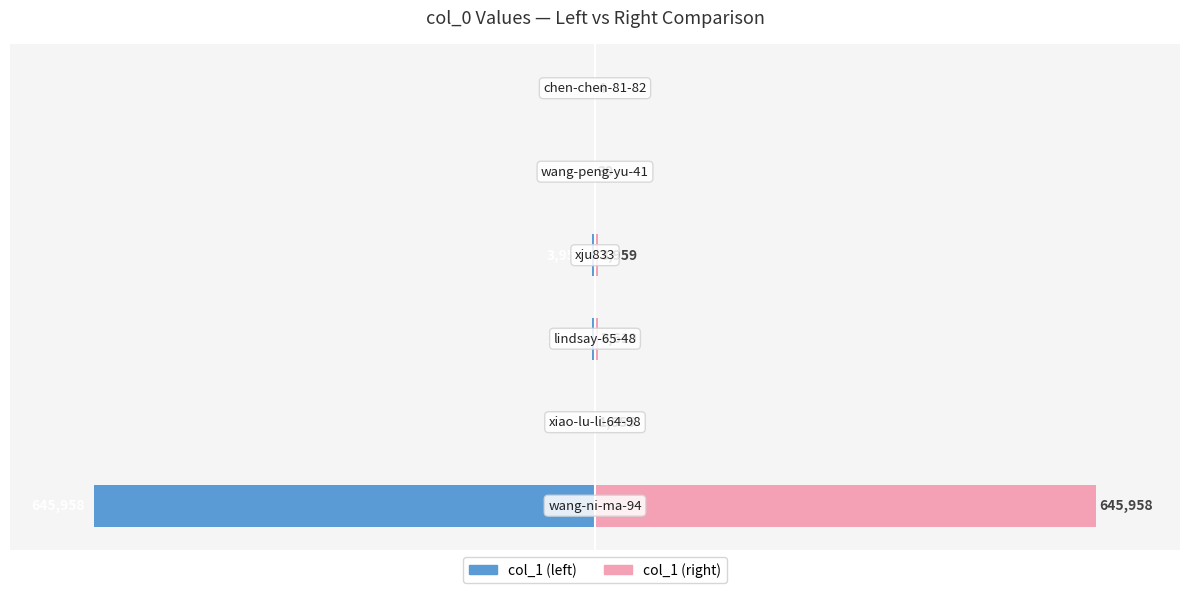

Count the number of categories in the chart.

6